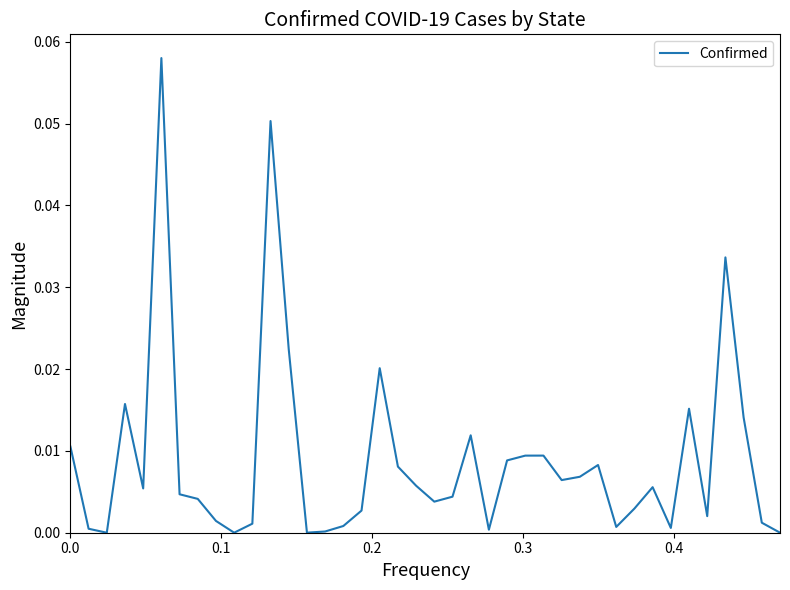

Count the number of data series in this chart.

1